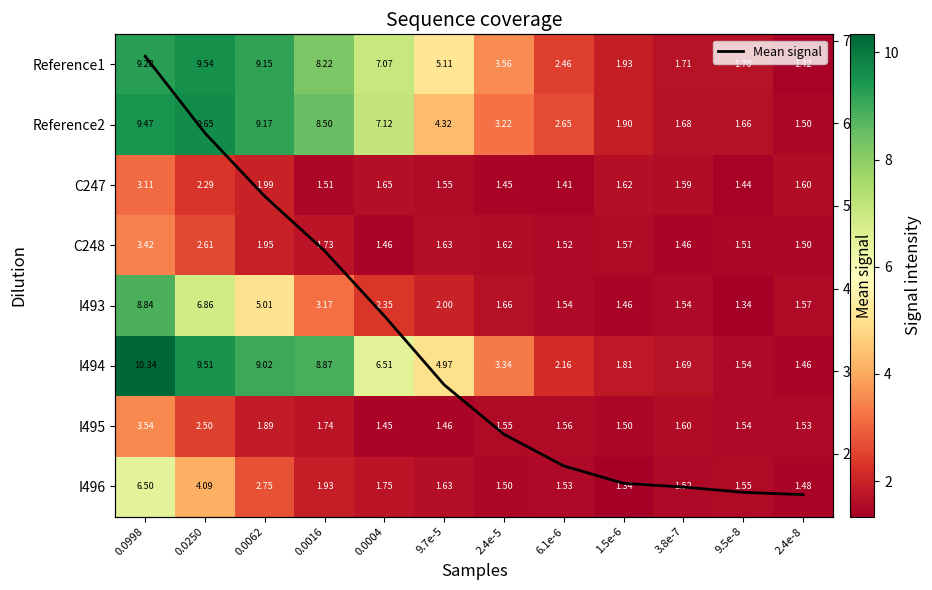

Which series has the largest range (max minus min)?

I494